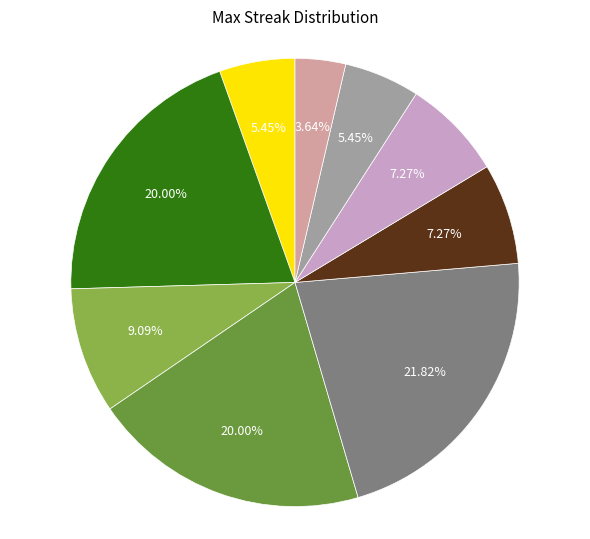

Is there a majority slice in this chart?

No